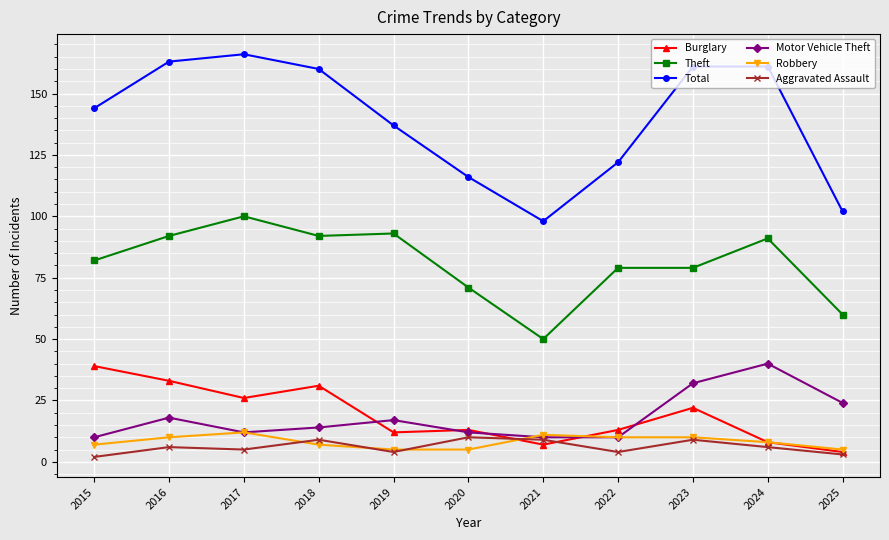

At which label does Motor Vehicle Theft first exceed 14?

2016